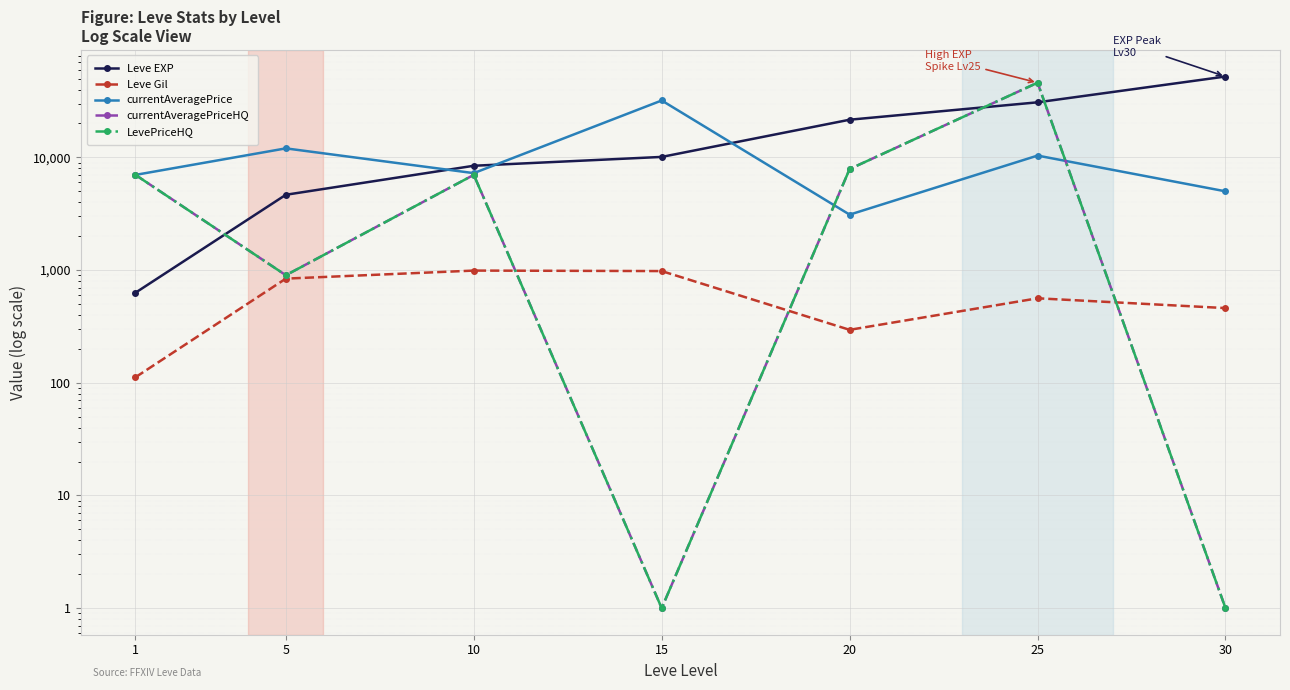

Between 5 and 15, which series saw the biggest shift?

currentAveragePrice